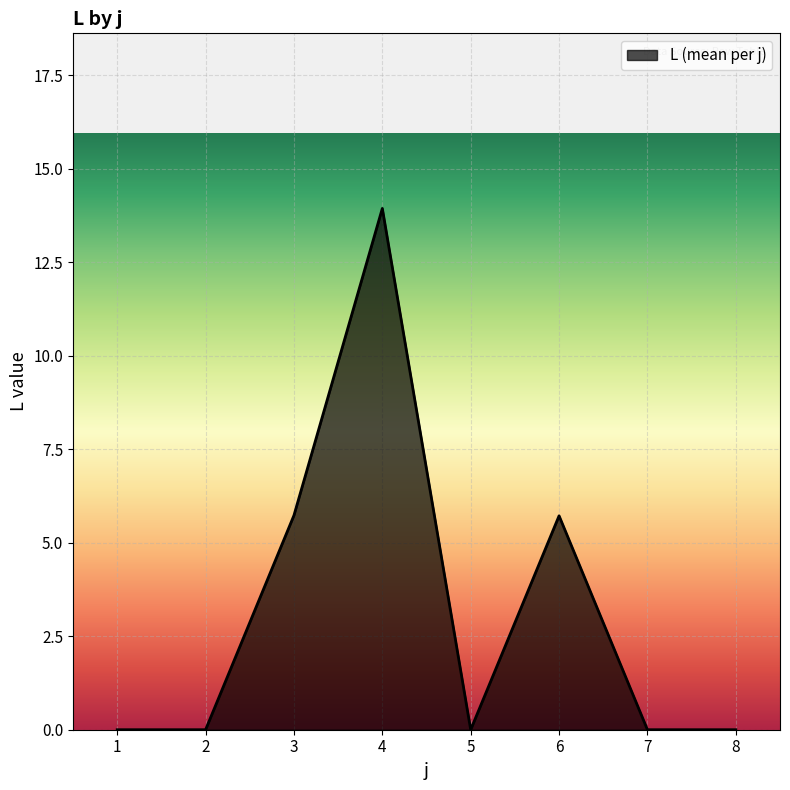

True or false: there are more than 0 points higher than both neighbors.

True